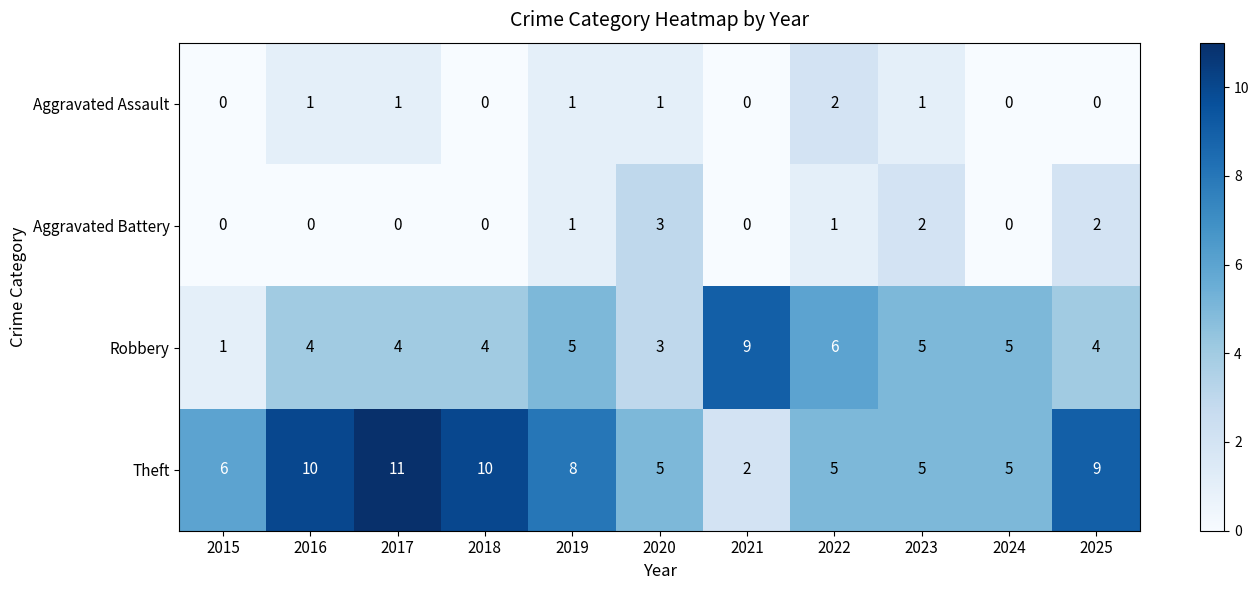

Read the Theft value at 2016.

10